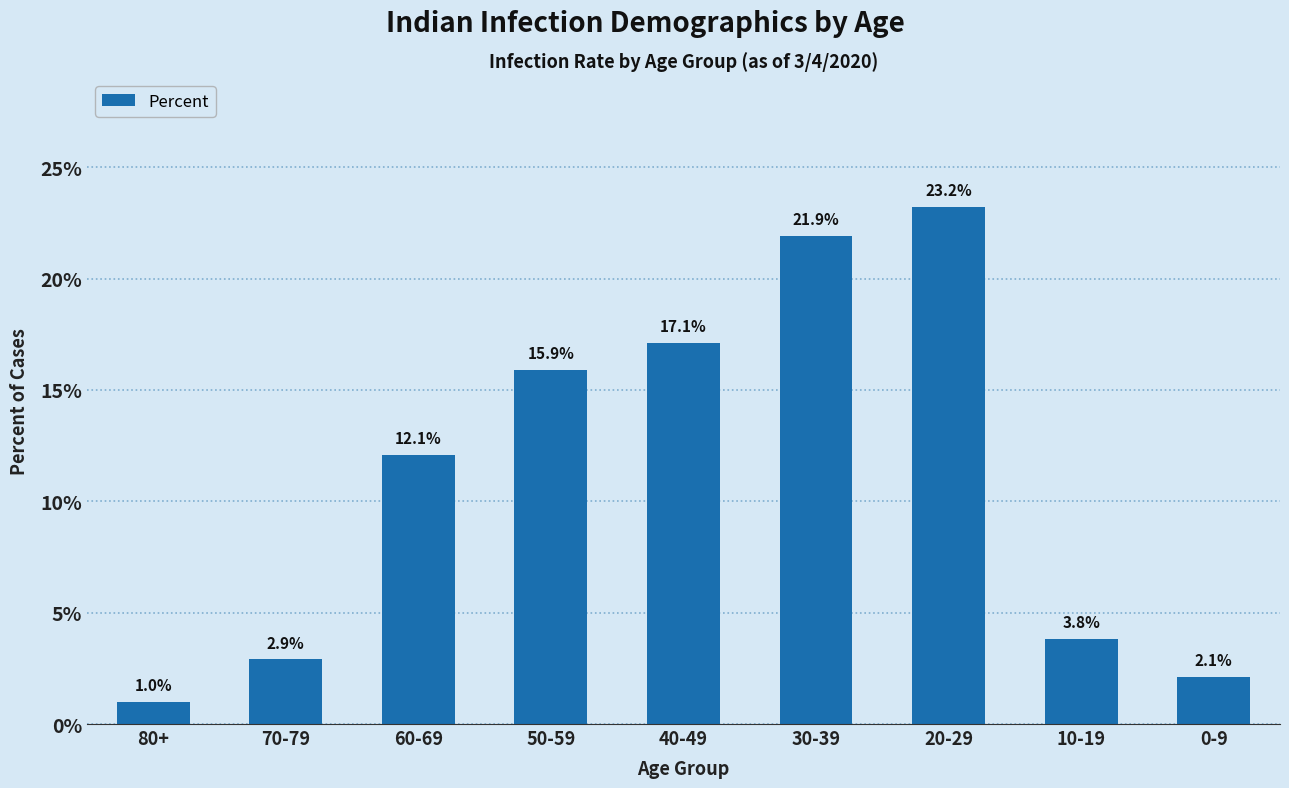

True or false: the data shows 0.0 at 0-9.

False